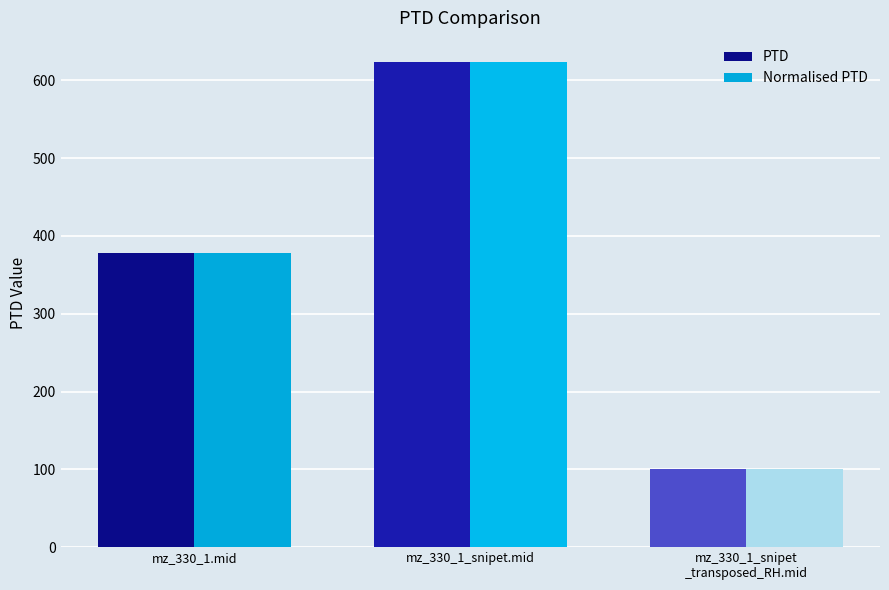

The value of PTD at mz_330_1.mid is 606.7. True or false?

False